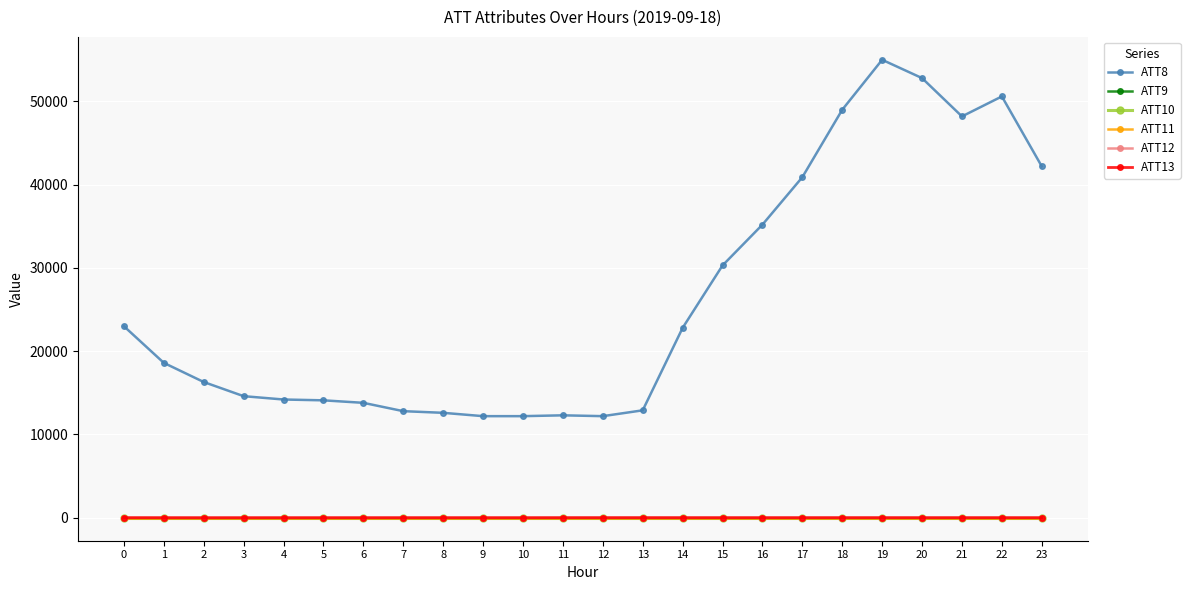

What is the value of the ATT9 point at the 23rd from the left?

-10.0